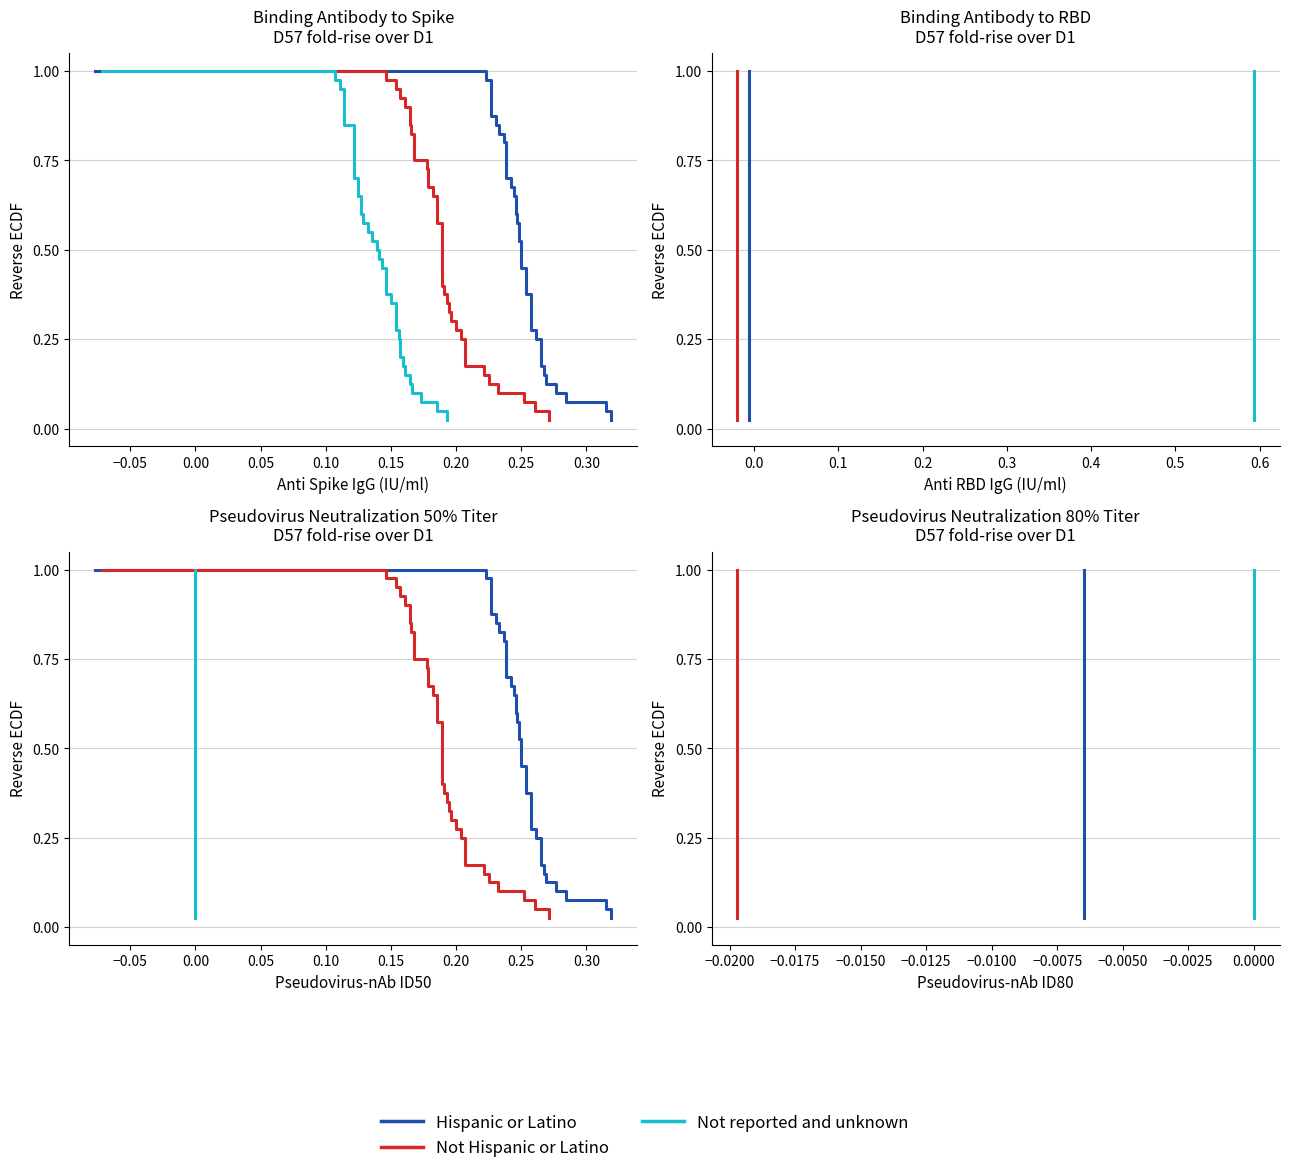

Which series has the widest spread of values?

Hispanic or Latino